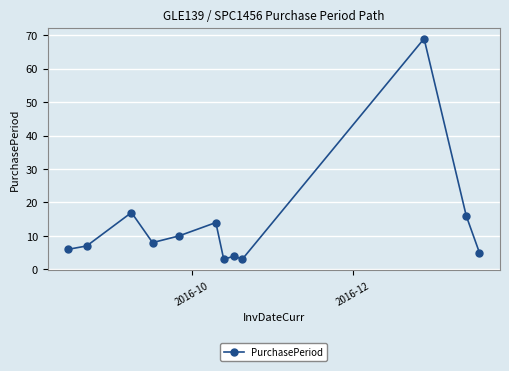

What is the smallest value displayed?

3